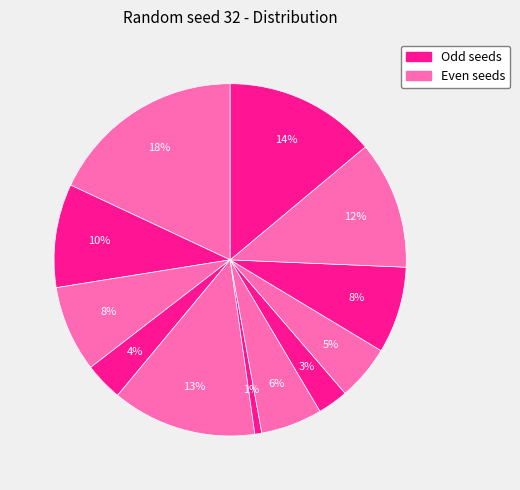

How many slices are in this pie chart?

12